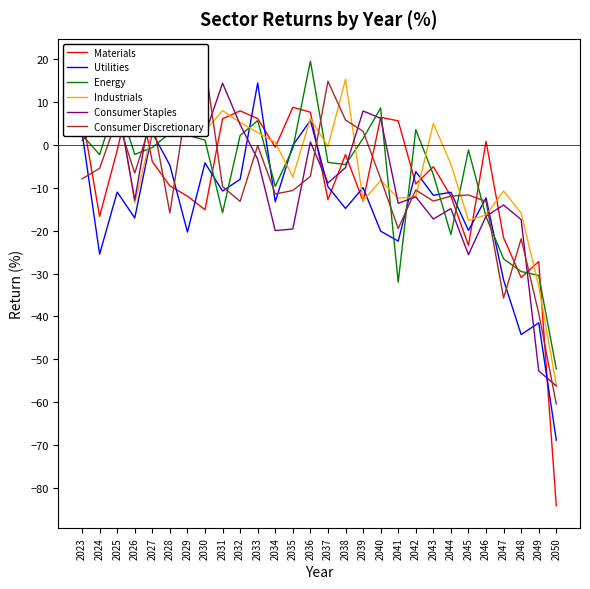

At which label does Consumer Discretionary first exceed -9?

2023